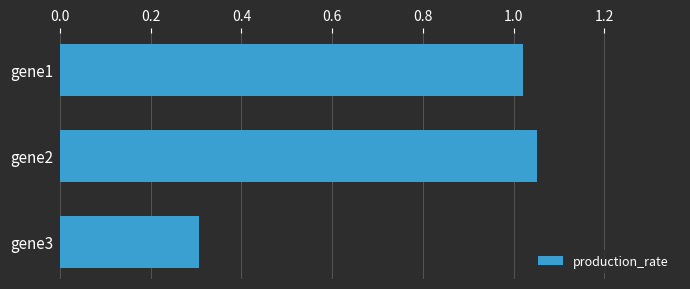

Count the number of data series in this chart.

1